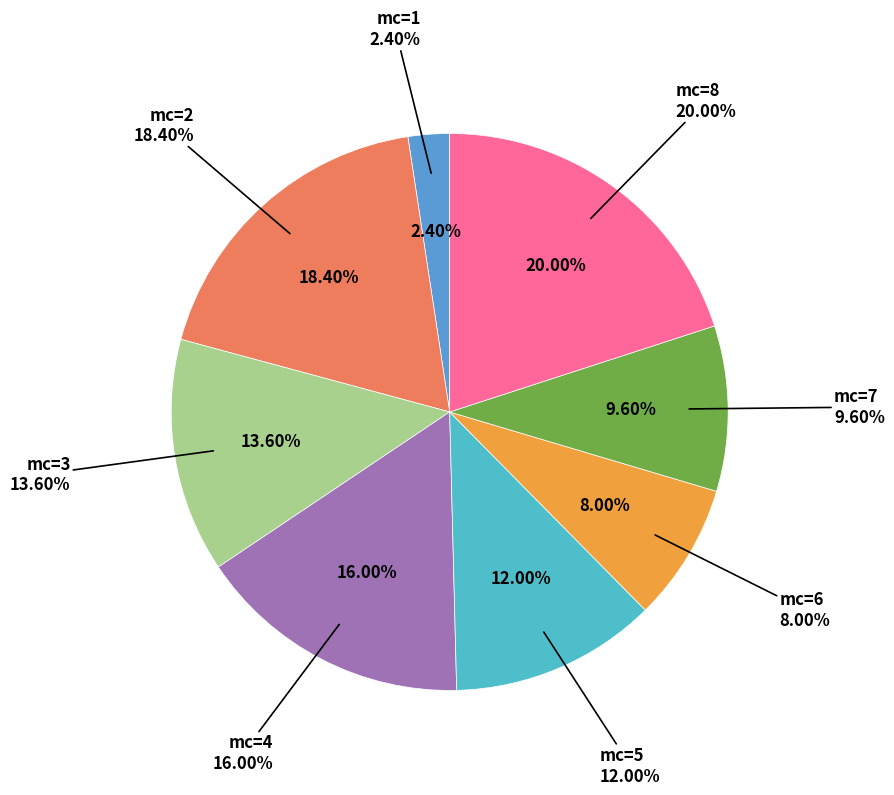

Is mc_4 the majority of the pie?

No